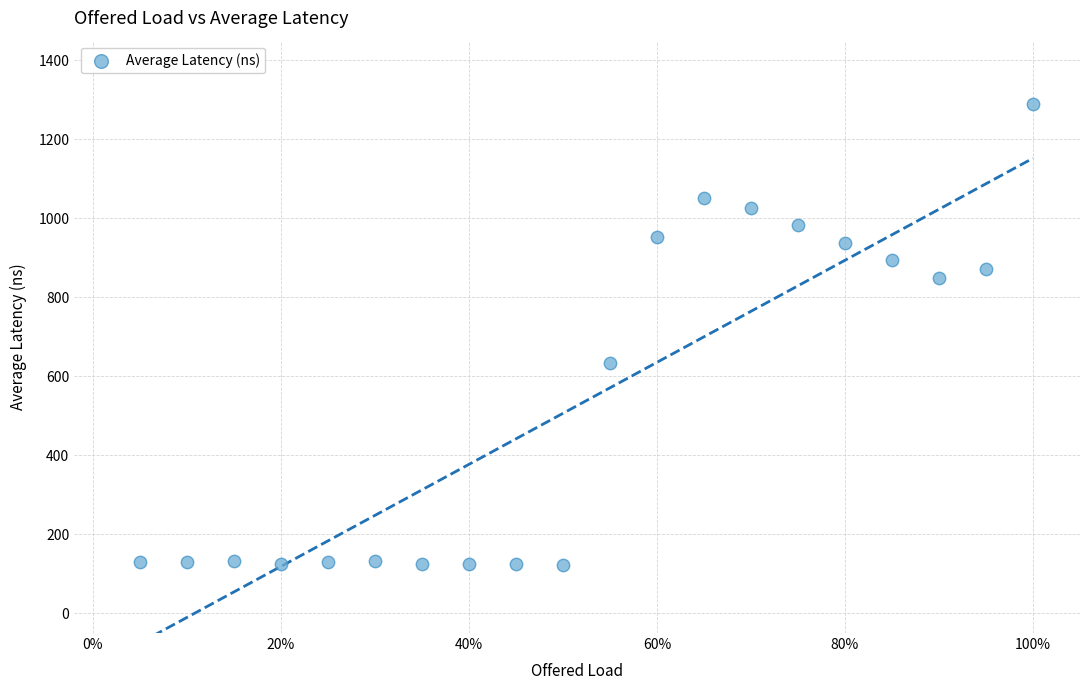

What Y value in the scatter plot is closest to 706?

634.1